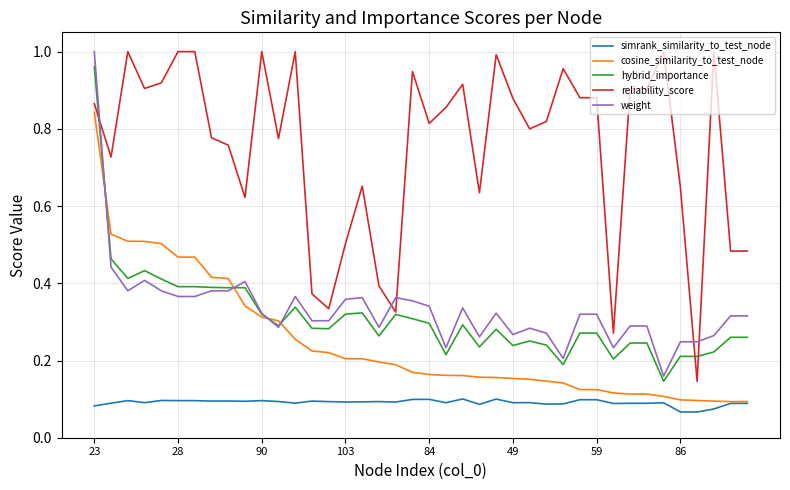

True or false: hybrid_importance and weight cross at least once.

True